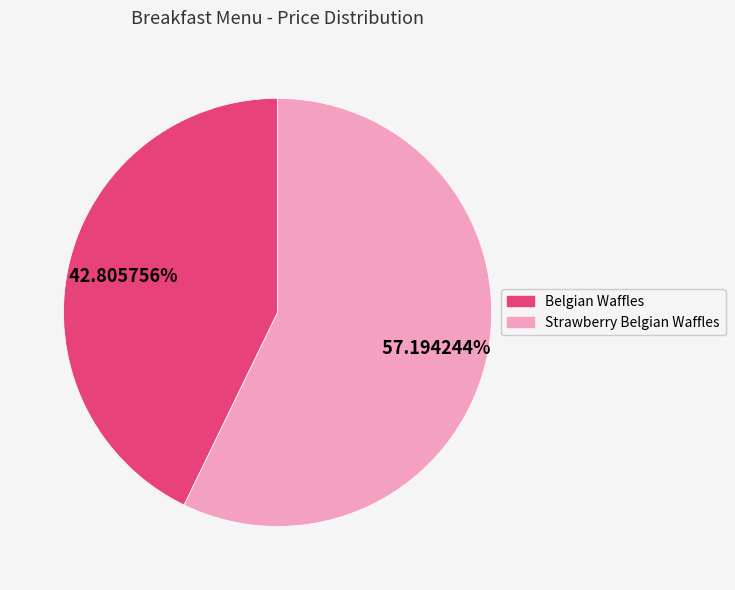

Is Belgian Waffles the majority of the pie?

No